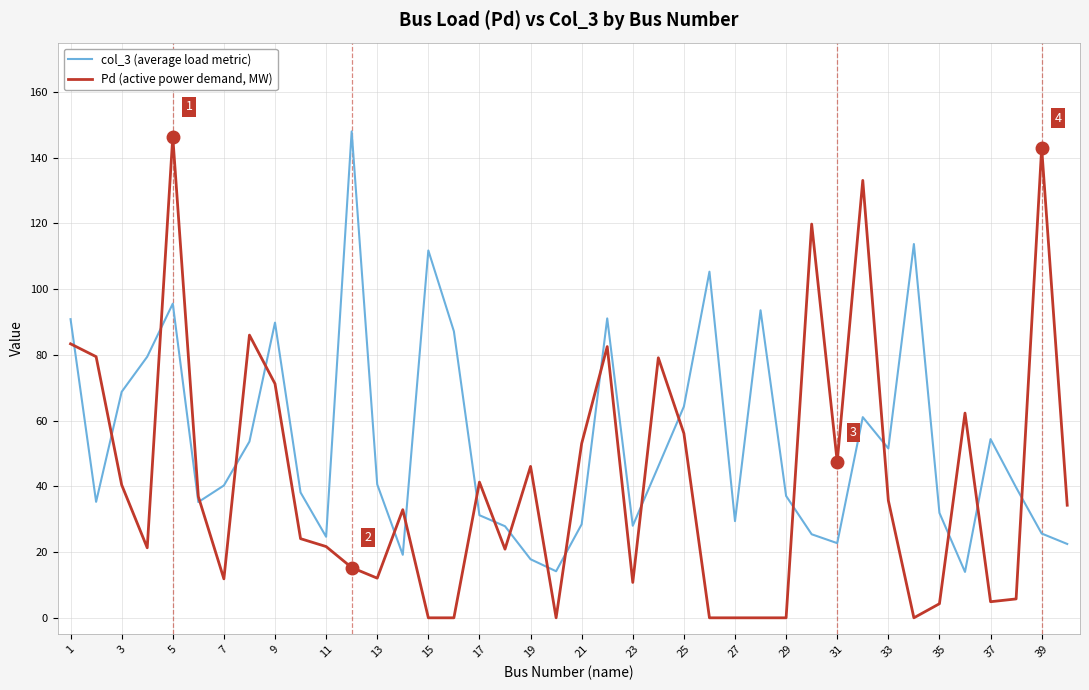

True or false: Pd (active power demand, MW) and col_3 (average load metric) cross at least once.

True